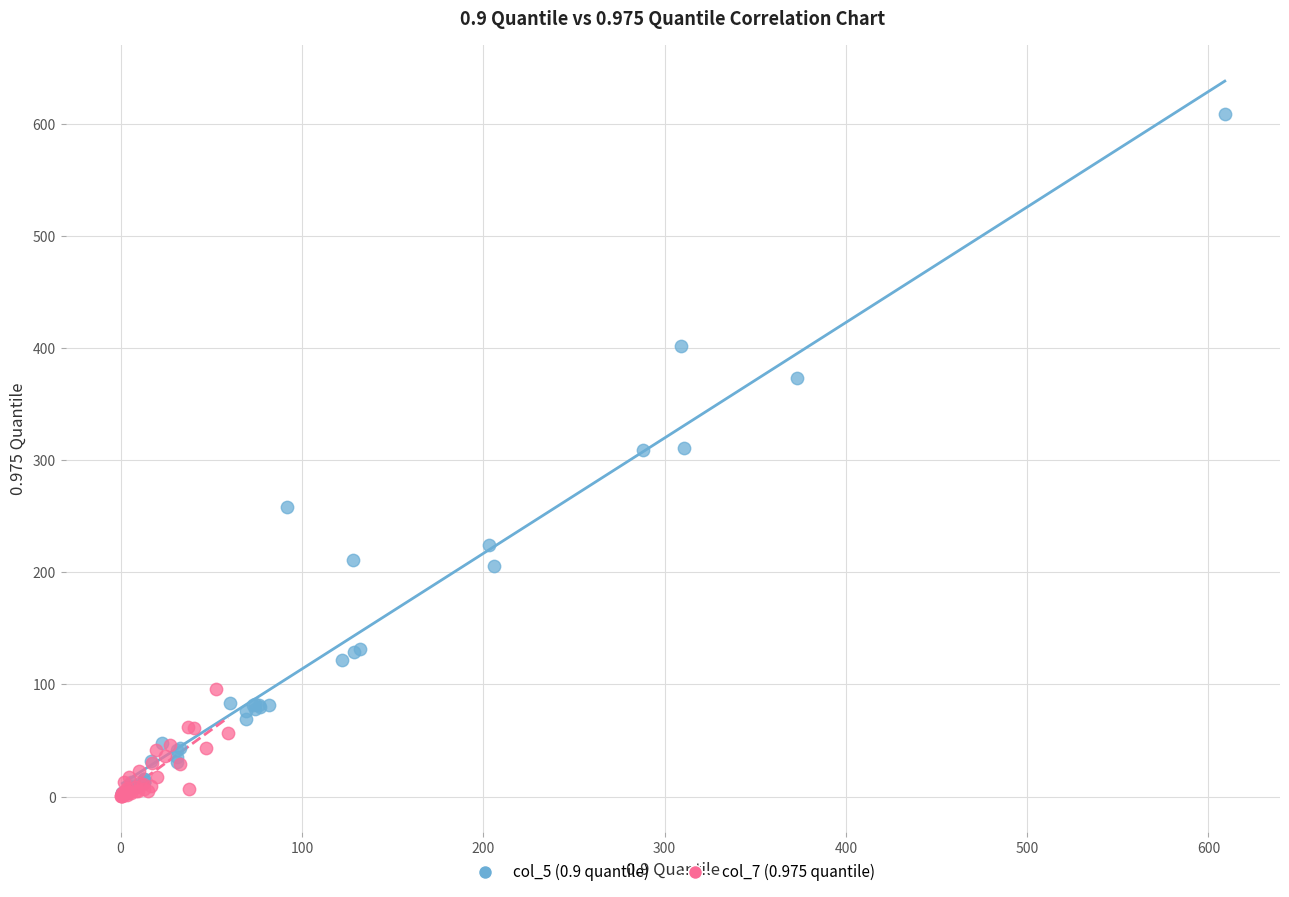

Which series has the widest spread of Y values?

col_5 (0.9 quantile)